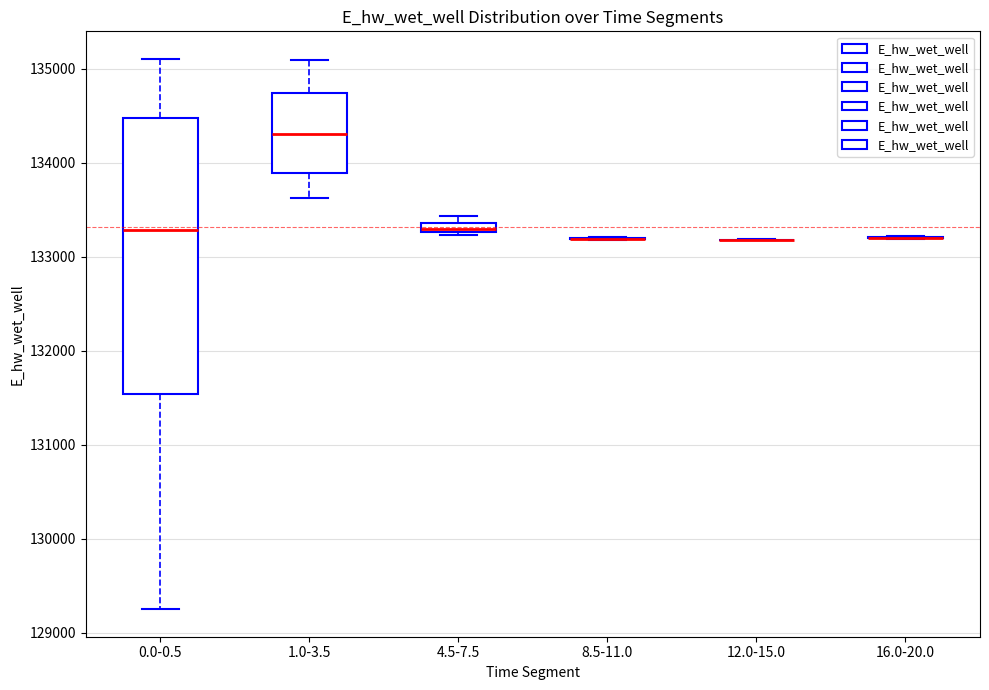

Comparing the boxes themselves (not the whiskers), which one is the tallest?

0.0-0.5